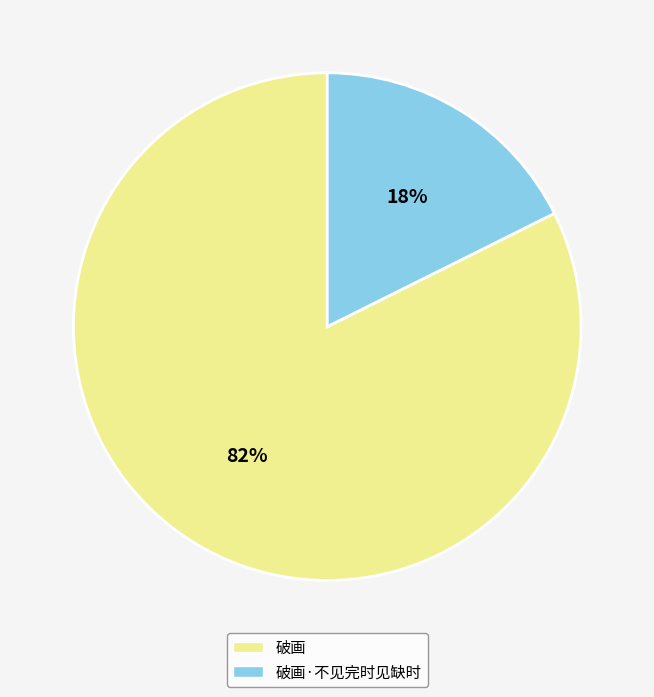

True or false: 破画 accounts for 82% of the total.

True